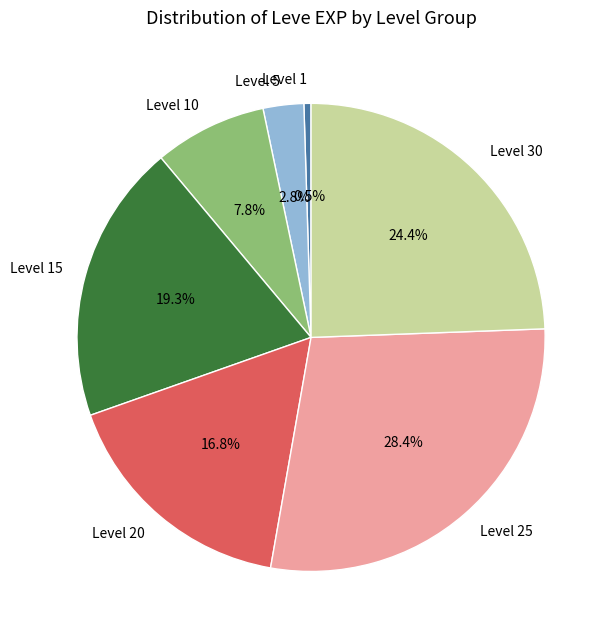

Which has a higher value, Level 20 or Level 30?

Level 30